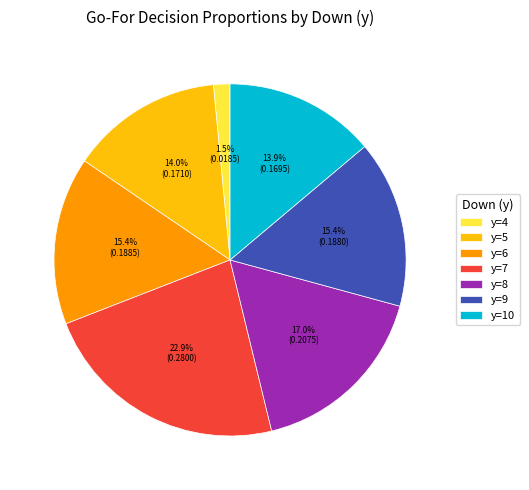

Which category has the smallest portion of the pie?

y=4